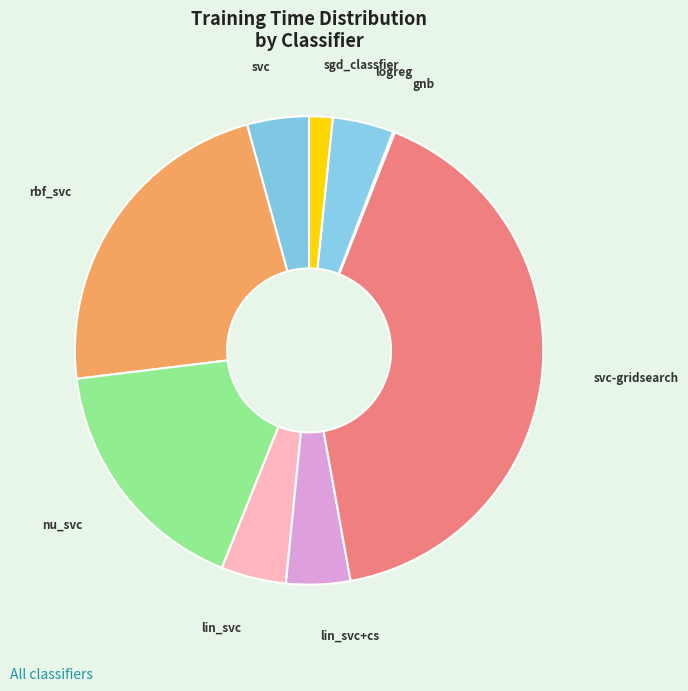

Approximately how many times larger is the value at lin_svc compared to nu_svc?

0.3